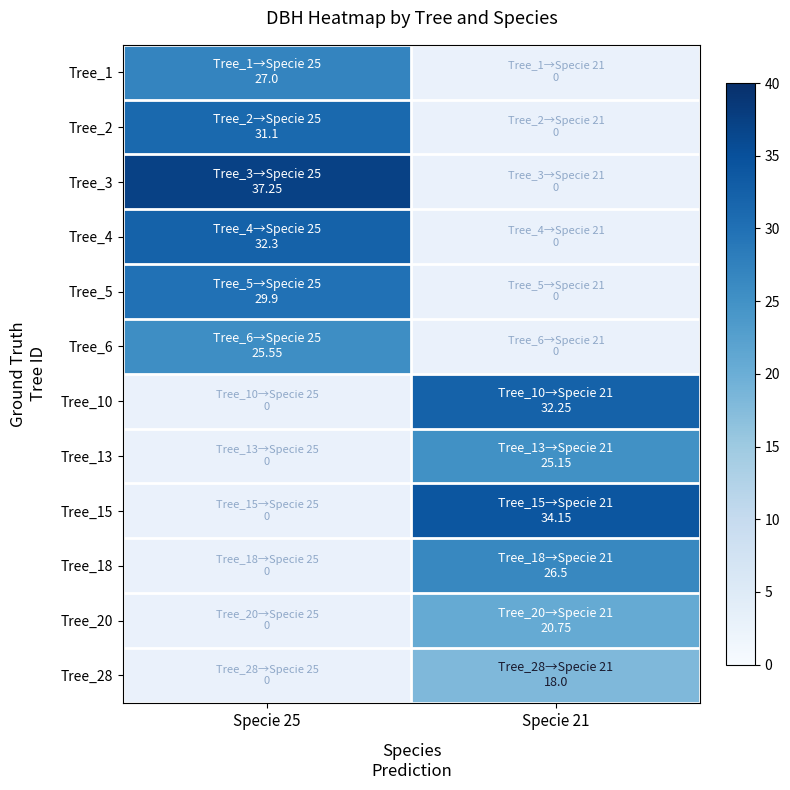

Reading left to right, extract all data points from this chart.

Tree_1: Specie 25=27.0	Specie 21=0.0
Tree_2: Specie 25=31.1	Specie 21=0.0
Tree_3: Specie 25=37.2	Specie 21=0.0
Tree_4: Specie 25=32.3	Specie 21=0.0
Tree_5: Specie 25=29.9	Specie 21=0.0
Tree_6: Specie 25=25.6	Specie 21=0.0
Tree_10: Specie 25=0.0	Specie 21=32.2
Tree_13: Specie 25=0.0	Specie 21=25.1
Tree_15: Specie 25=0.0	Specie 21=34.1
Tree_18: Specie 25=0.0	Specie 21=26.5
Tree_20: Specie 25=0.0	Specie 21=20.8
Tree_28: Specie 25=0.0	Specie 21=18.0